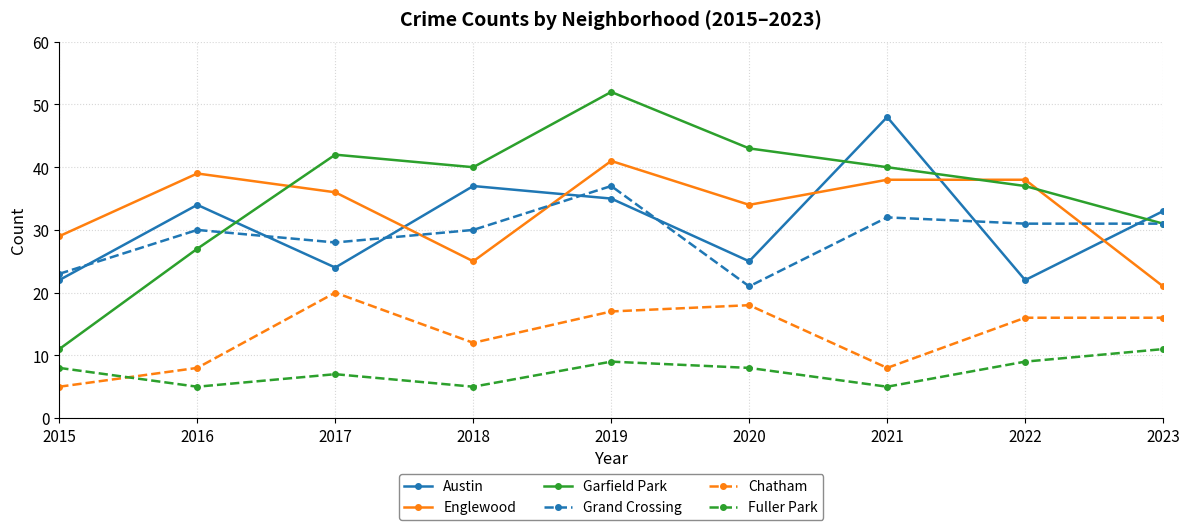

Which series has the largest total across all categories?

Garfield Park